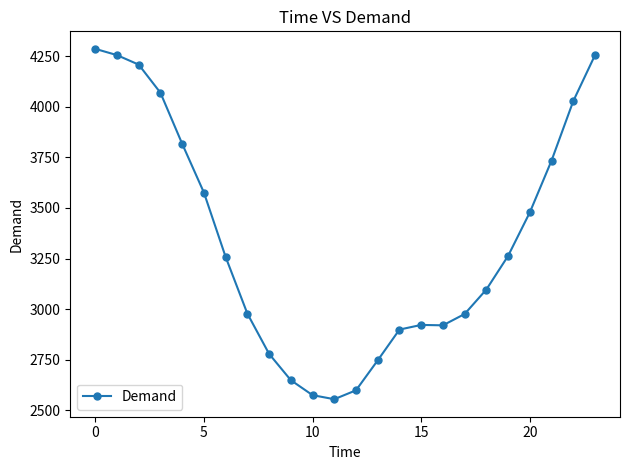

What is the smallest value displayed?

2555